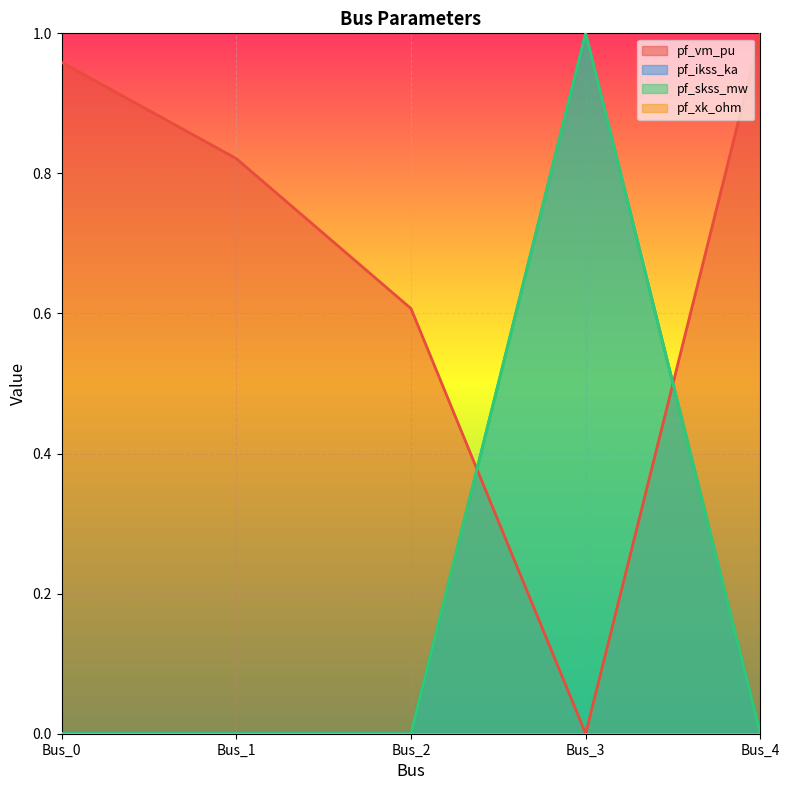

At which category is the sum across all series the highest?

Bus_3